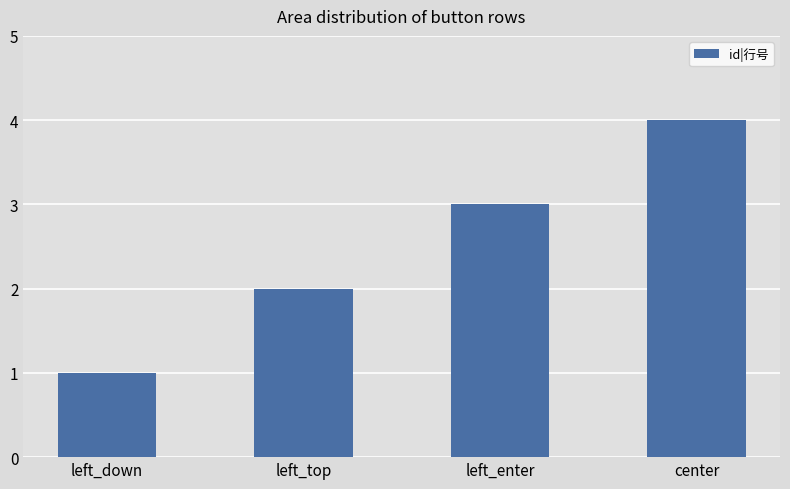

Reading left to right, transcribe all the data shown in this chart.

1	2	3	4